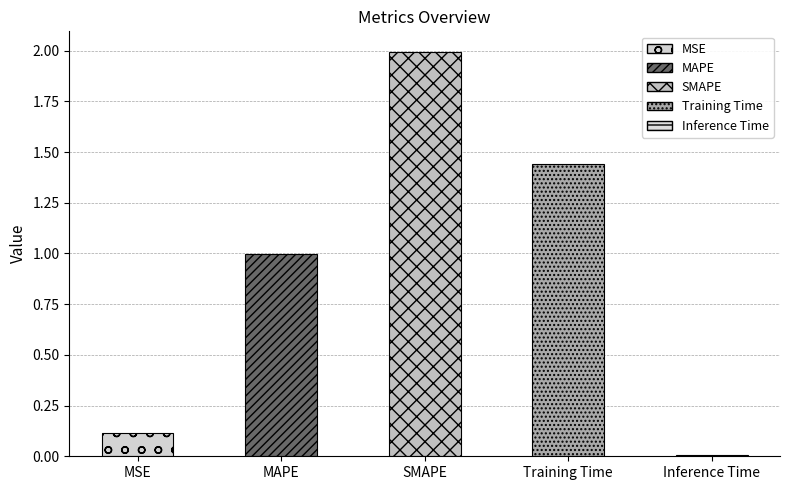

What is the difference between the values at Inference Time and Training Time?

1.4